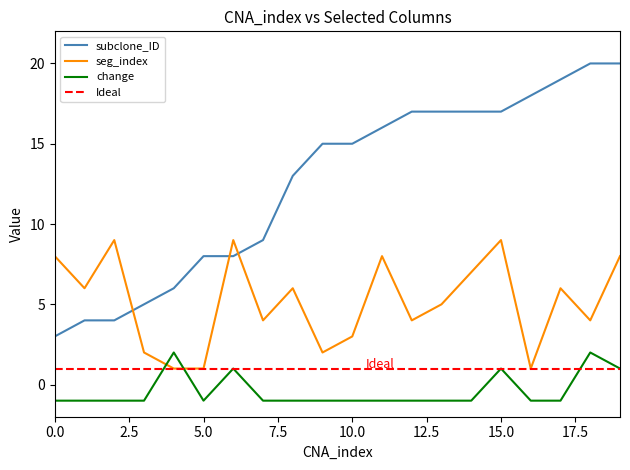

True or false: change and subclone_ID cross at least once.

False